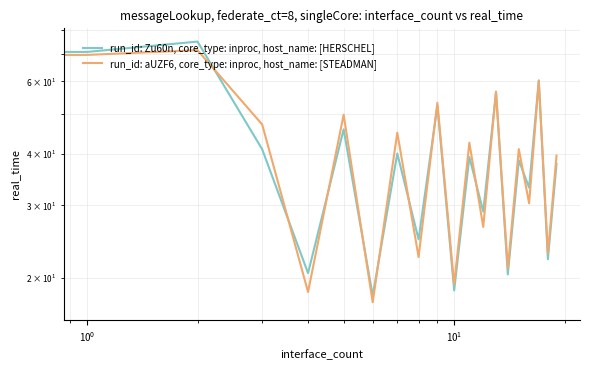

What is the difference between the maximum and minimum values in the run_id: aUZF6, core_type: inproc, host_name: [STEADMAN] series?

54.4